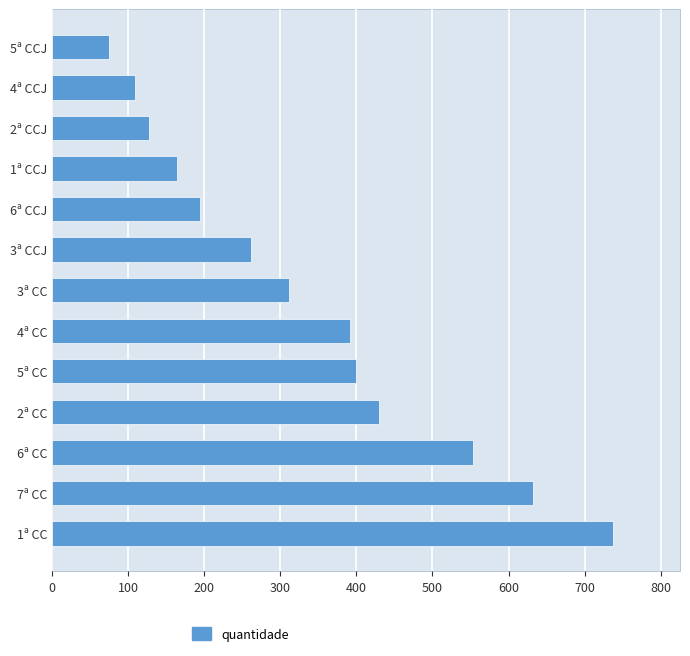

At which label is the value closest to 406?

5ª CC